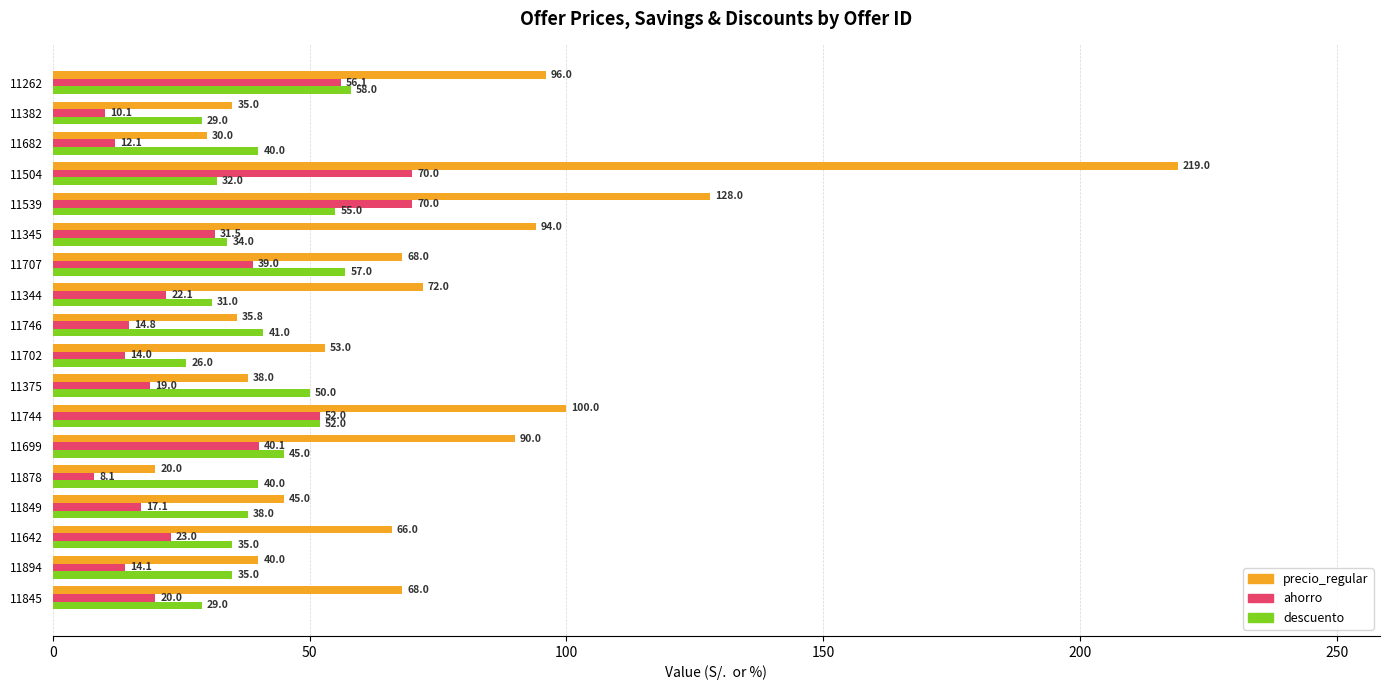

Rank the series by their average value, from highest to lowest.

precio_regular, descuento, ahorro